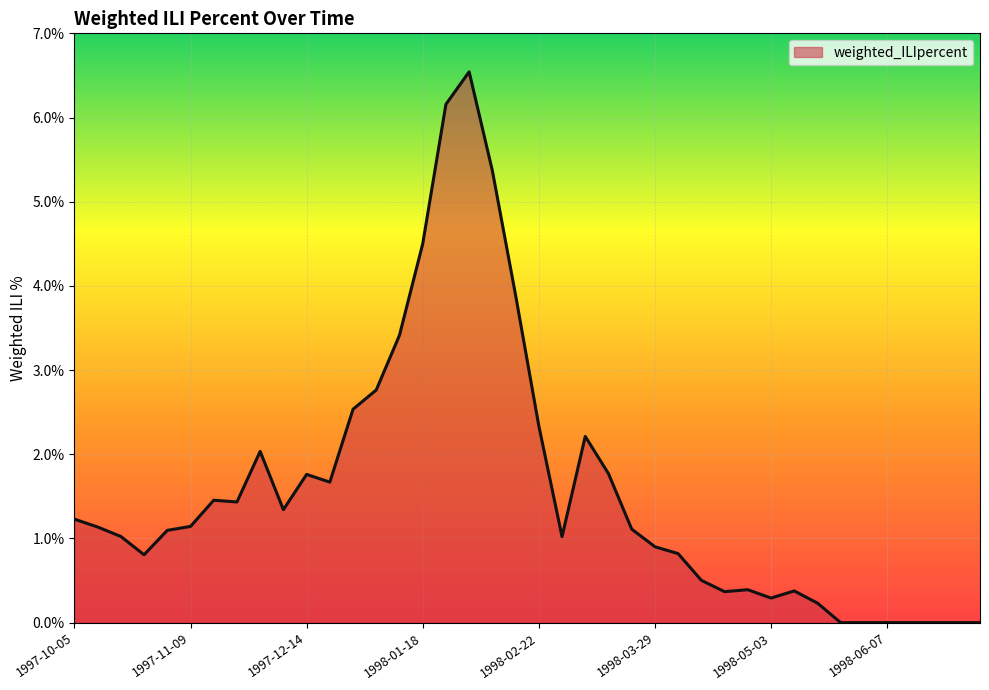

What is the greatest value displayed?

6.5